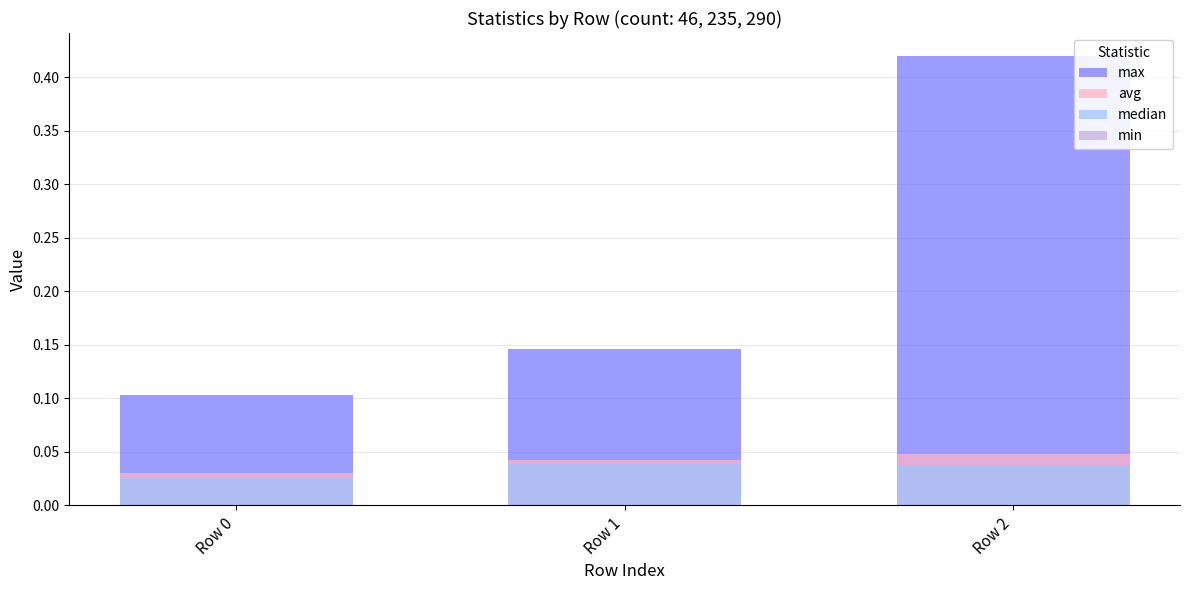

Which series has the widest spread of values?

max